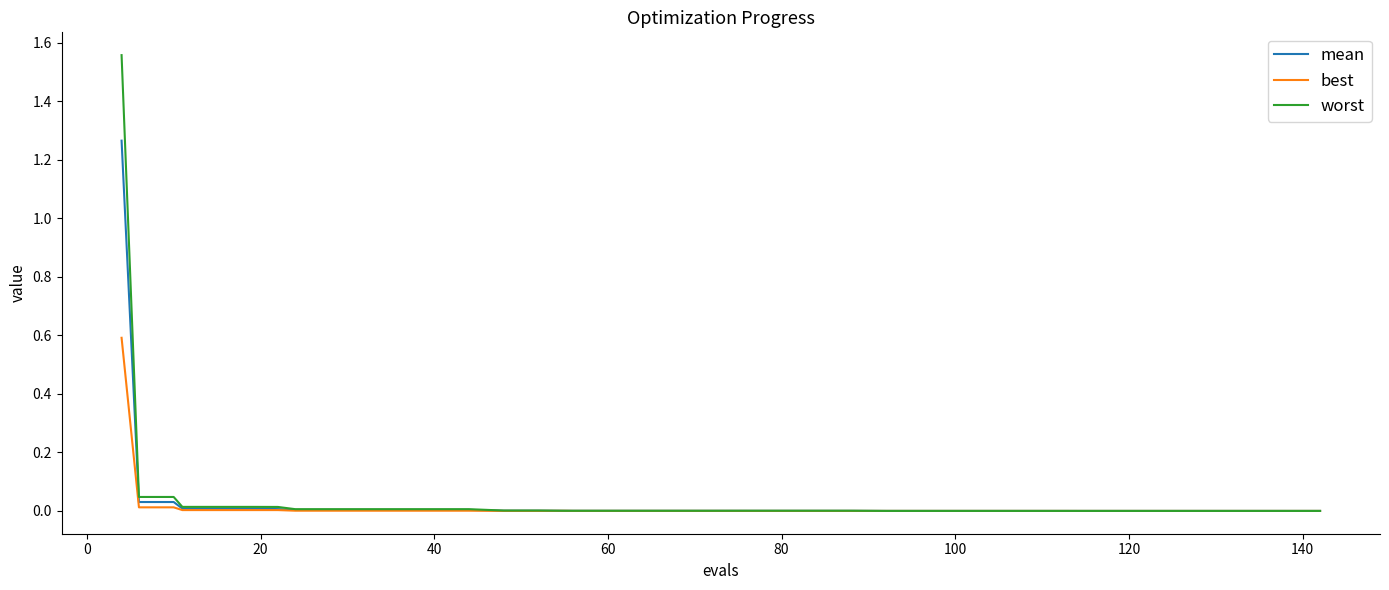

Which series has the widest spread of values?

worst